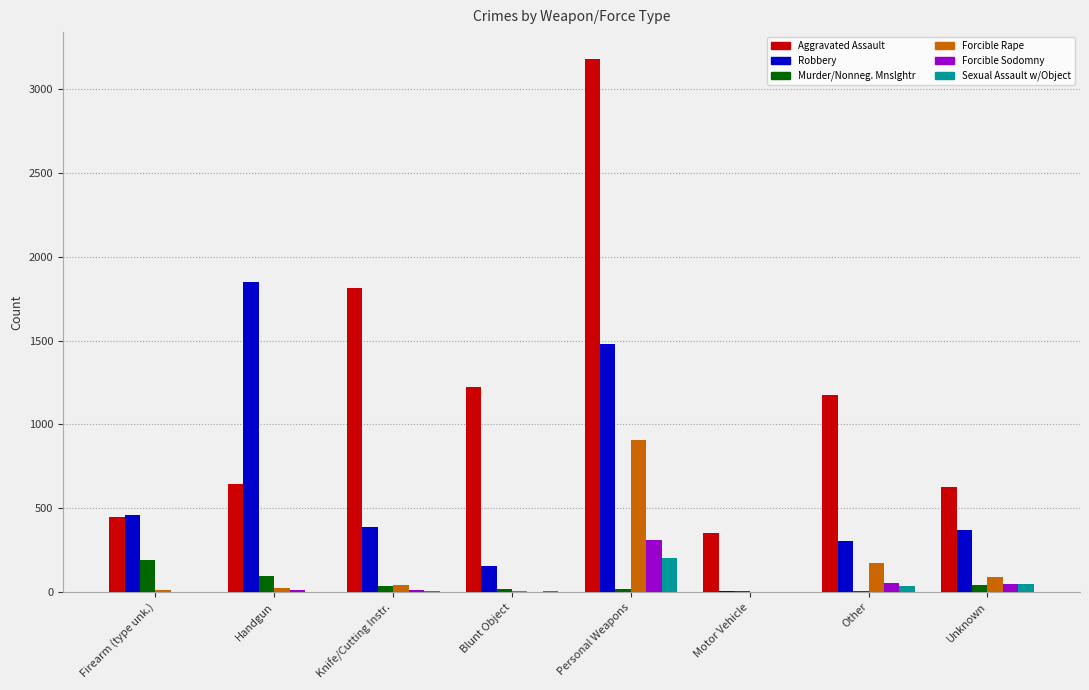

The Robbery series shows 135 at Knife/Cutting Instr.. True or false?

False